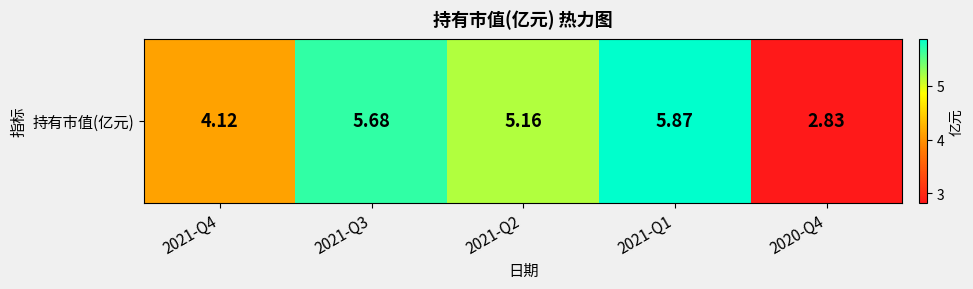

Reading right to left, what are all the values shown in this chart?

2.8	5.9	5.2	5.7	4.1